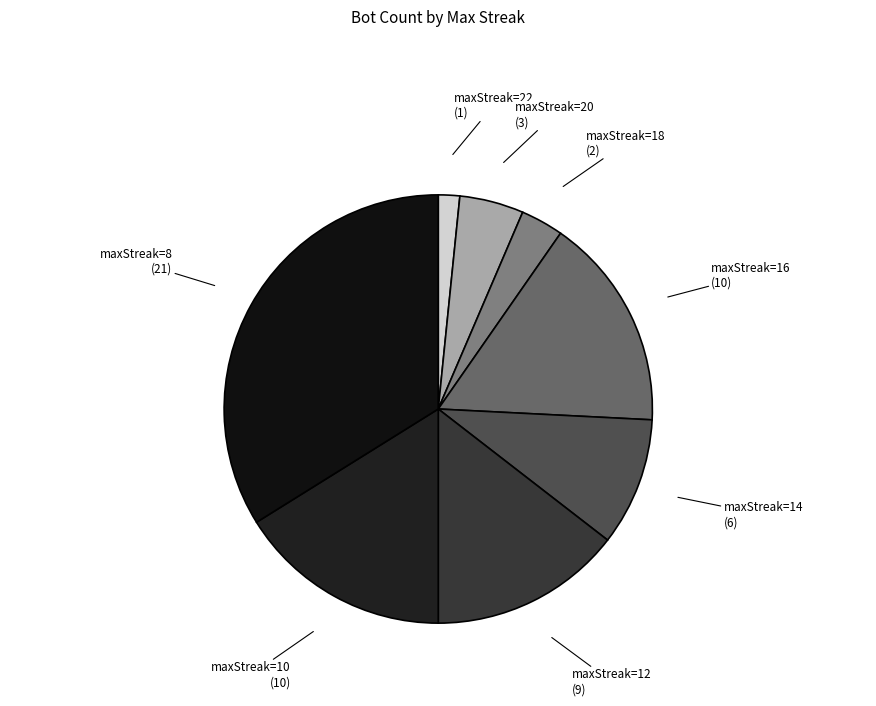

Is it true that maxStreak=8 is 34% of the pie?

True